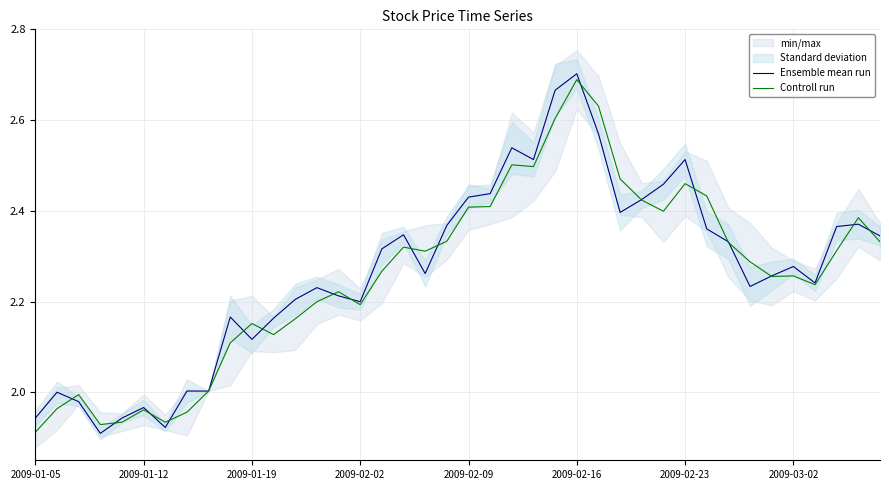

True or false: Ensemble mean run has a value of 1.2 at 2009-02-16.

False